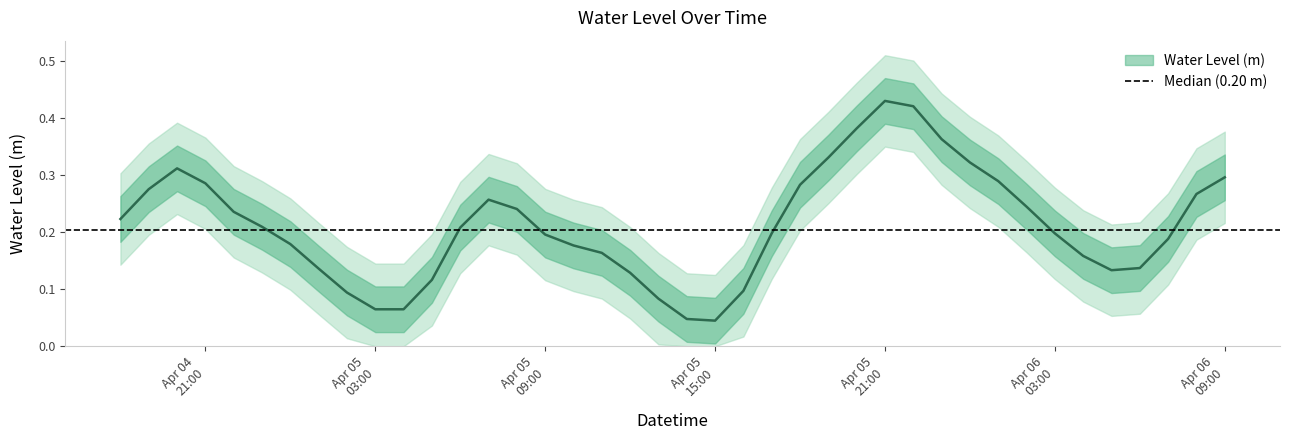

Where is the data nearest to the value 0?

Apr 05 15:00